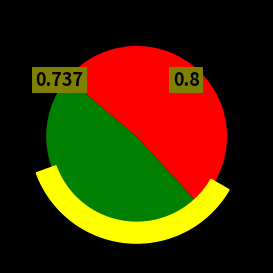

Rank the categories by value from highest to lowest.

EU-BAT, CEMCAP-0C